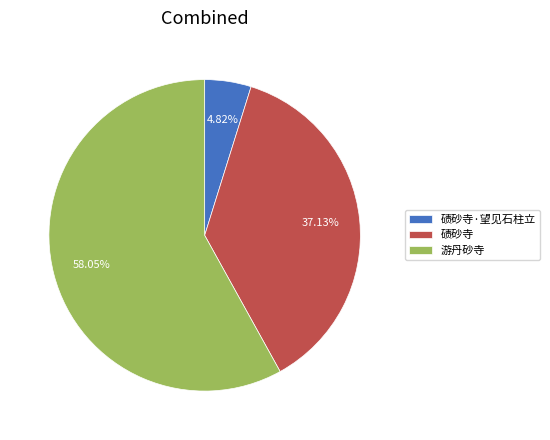

Which slice is the largest?

游丹砂寺